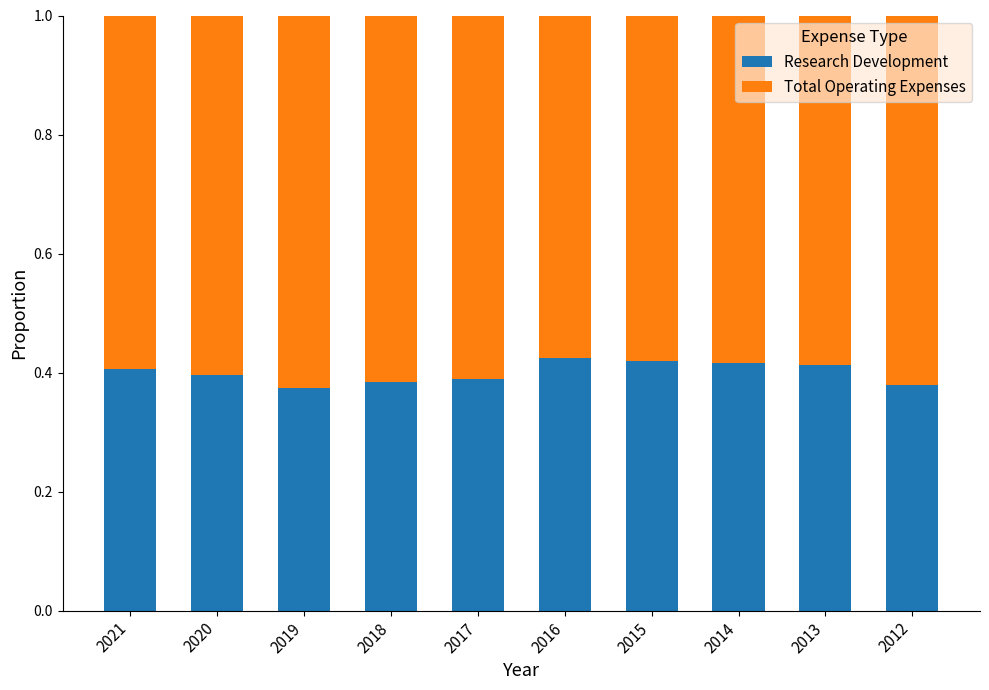

What is the total value across all series at 2018?

1.0